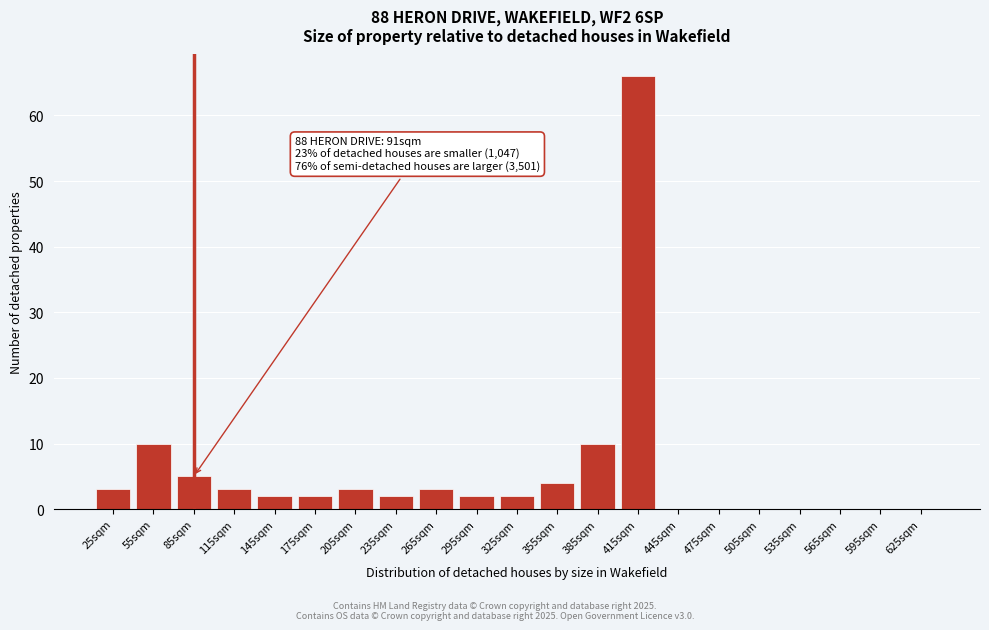

Reading left to right, extract all data points from this chart.

25sqm=3	55sqm=10	85sqm=5	115sqm=3	145sqm=2	175sqm=2	205sqm=3	235sqm=2	265sqm=3	295sqm=2	325sqm=2	355sqm=4	385sqm=10	415sqm=66	445sqm=0	475sqm=0	505sqm=0	535sqm=0	565sqm=0	595sqm=0	625sqm=0